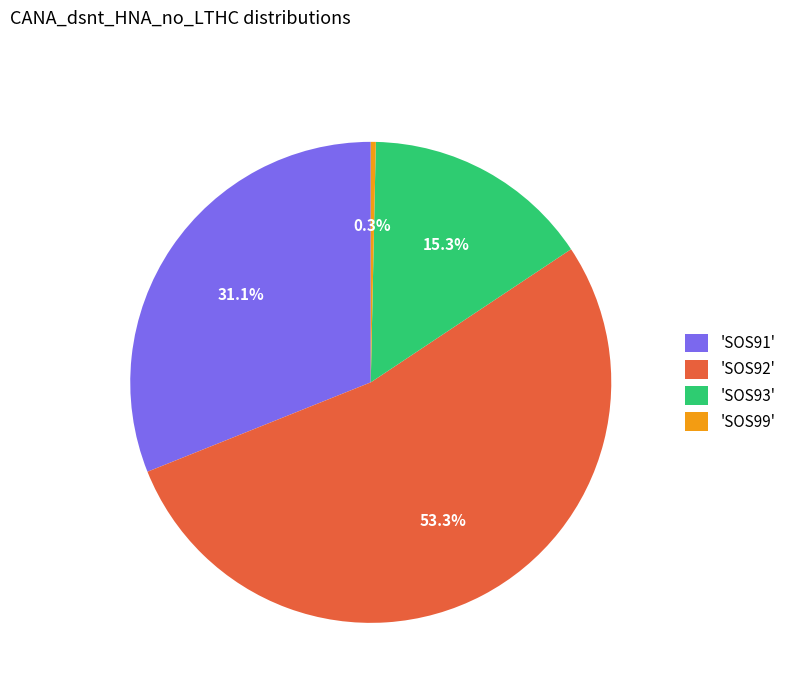

Is there any slice that represents more than half of the pie?

Yes